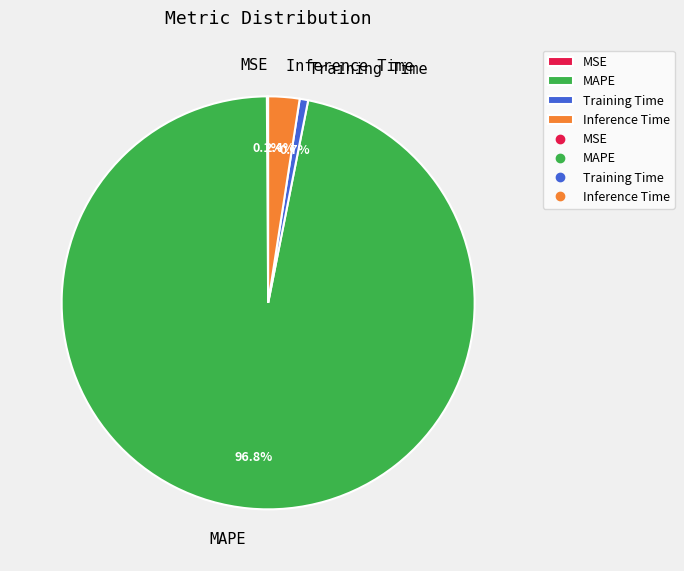

To the nearest percent, what is the difference between the MAPE and Training Time slice percentages?

96%